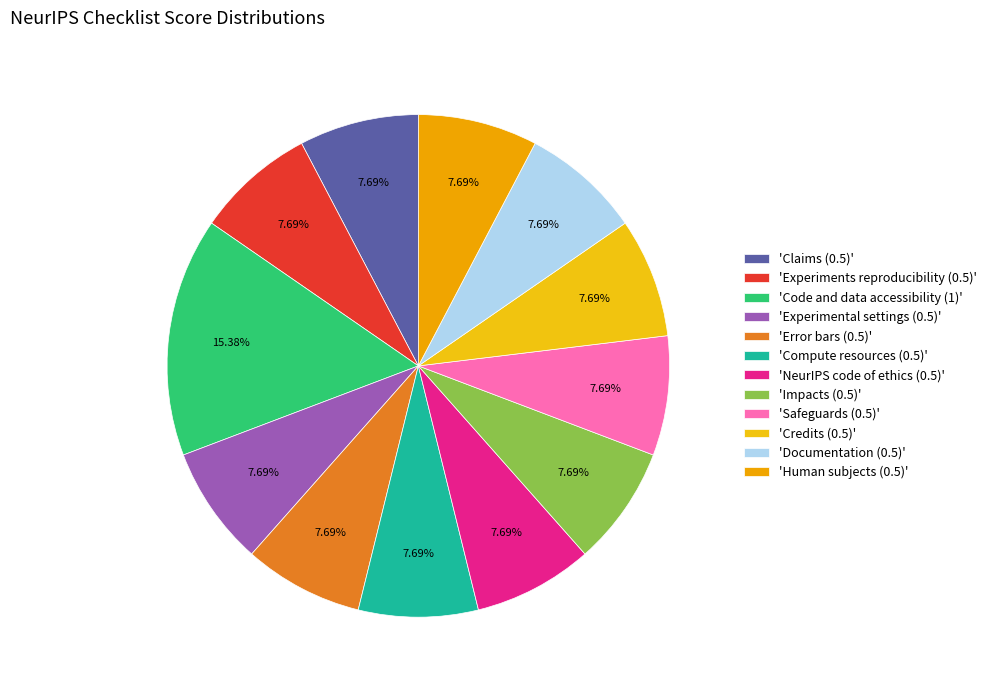

How many segments does this pie chart have?

12